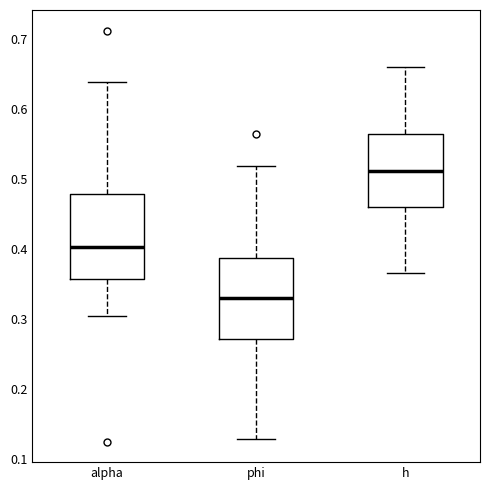

Where does the upper whisker of the box for alpha end on the y-axis? The values are not printed on the chart, so give them approximately, as read against the axis.

0.64